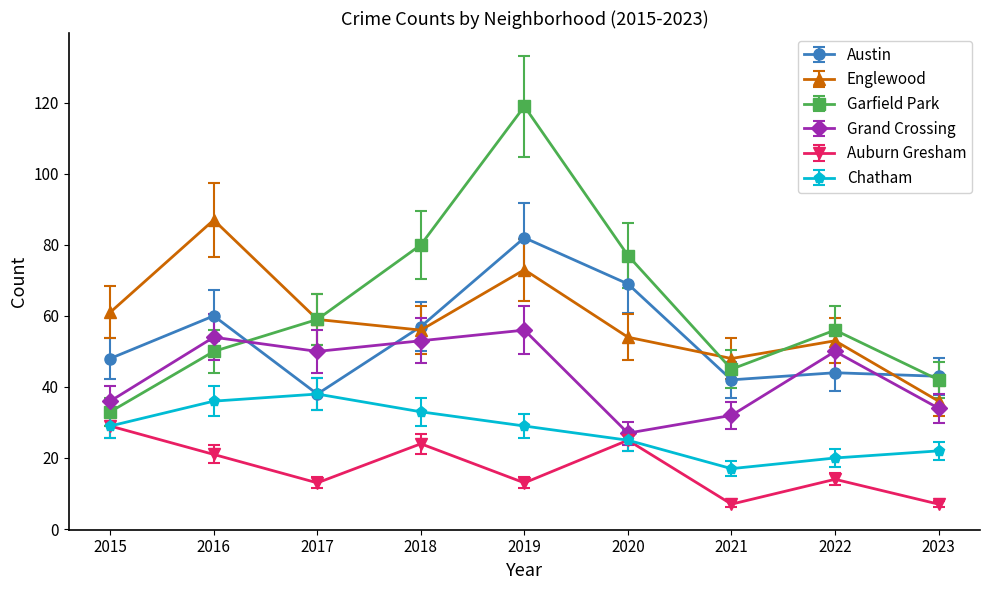

What is the difference between the highest and lowest values at 2017?

46